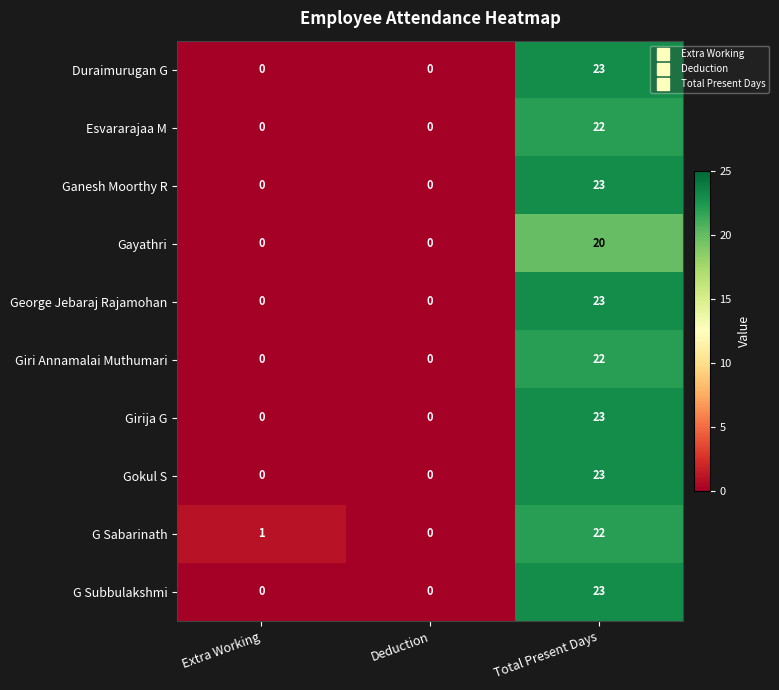

At which category is the sum across all series the highest?

Total Present Days